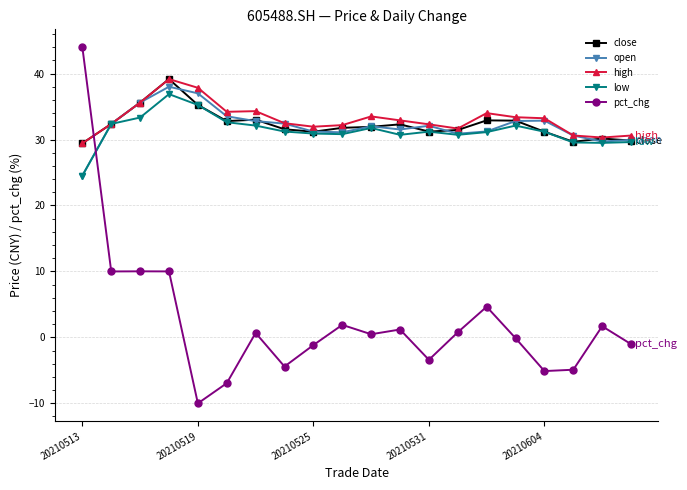

How many intersections are there between pct_chg and open?

1